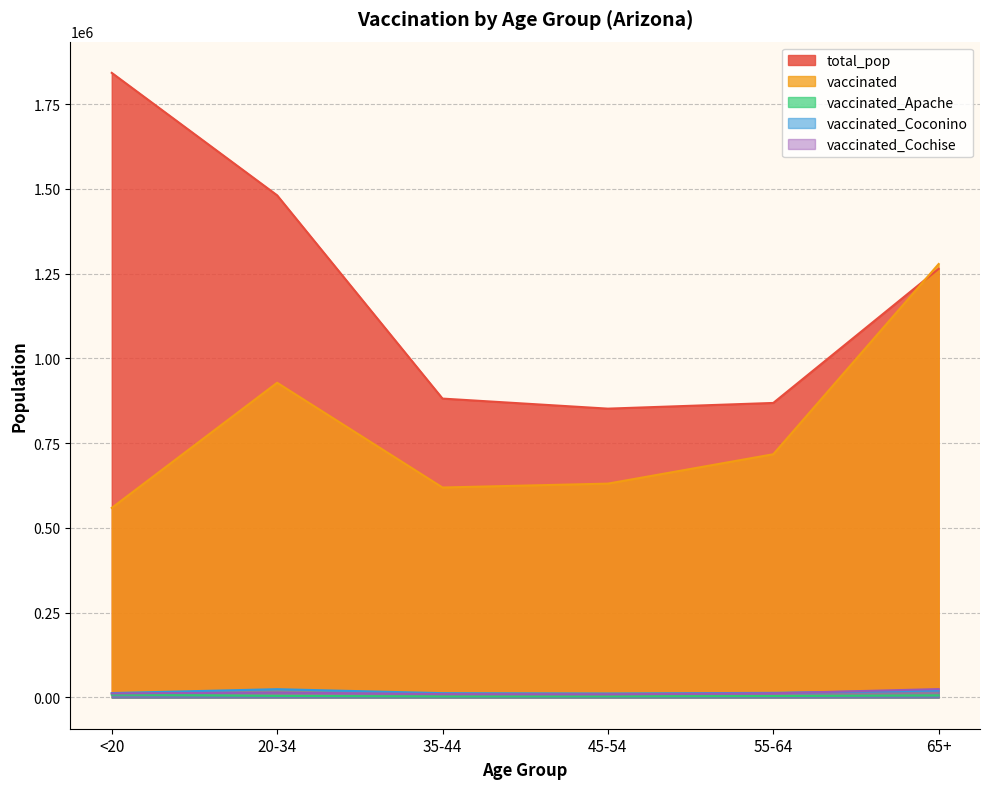

Count the number of data series in this chart.

5